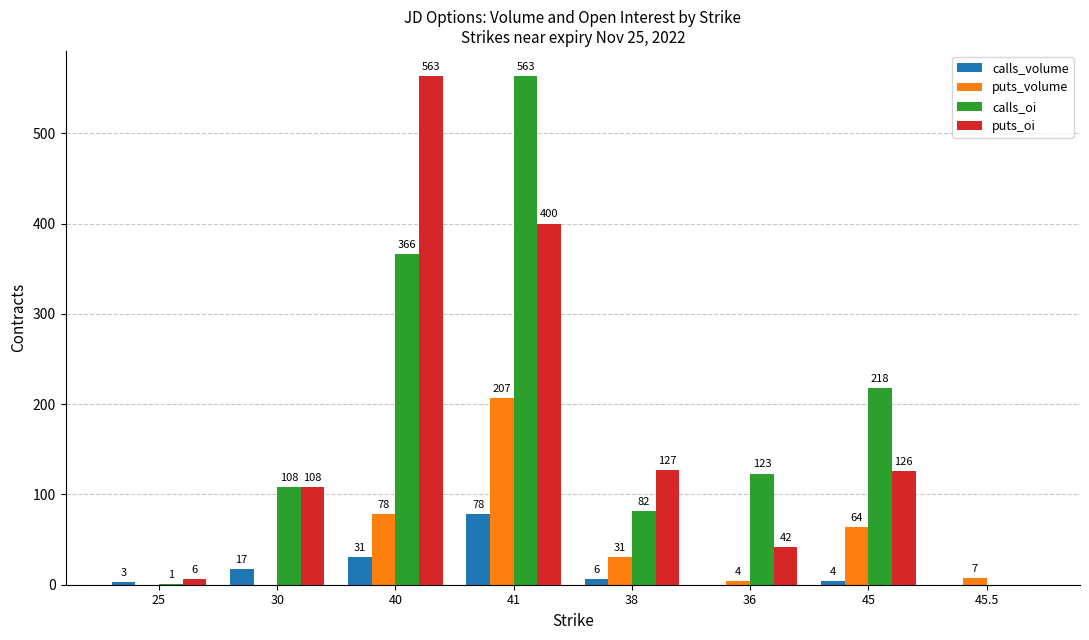

At which category is the sum across all series the highest?

41